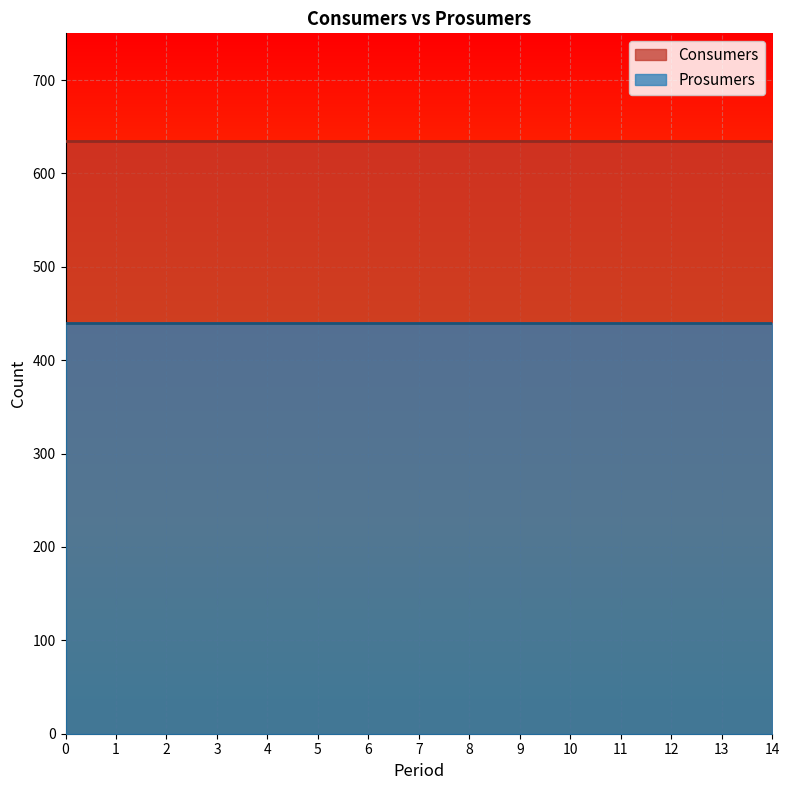

True or false: Prosumers and Consumers intersect in this chart.

False